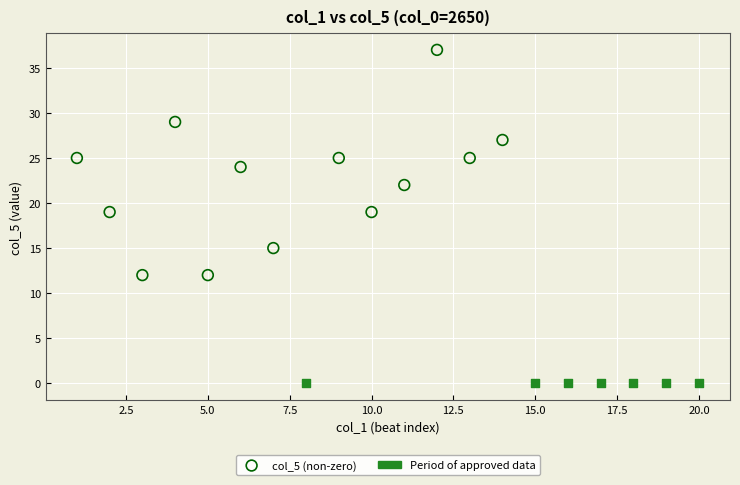

Which series contains the highest Y value?

col_5 (non-zero)